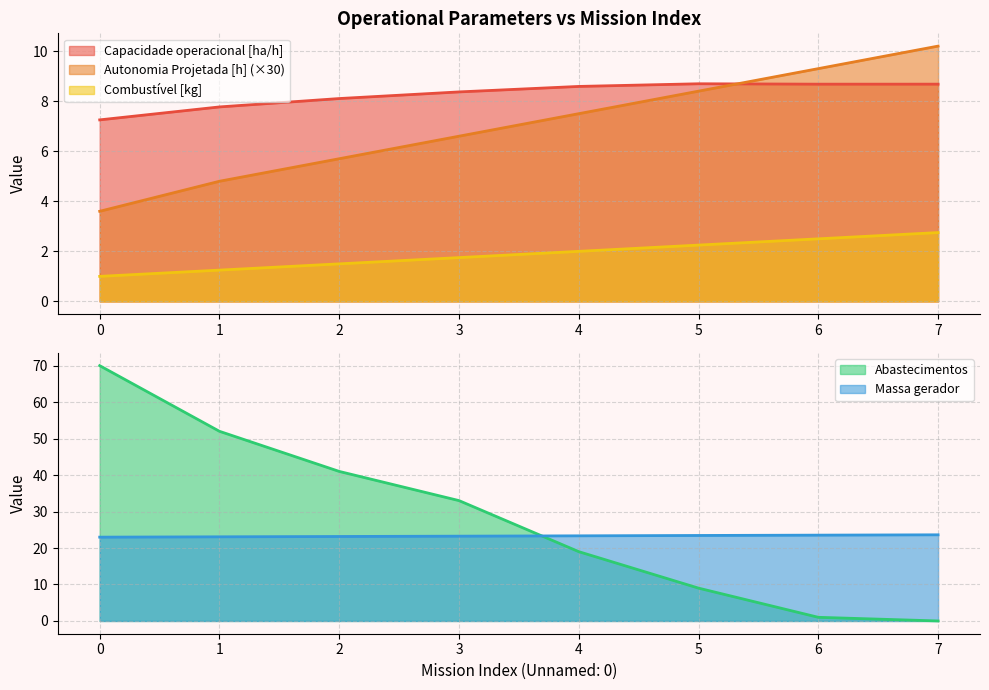

Where does the Combustível [kg] series first go above 2?

5